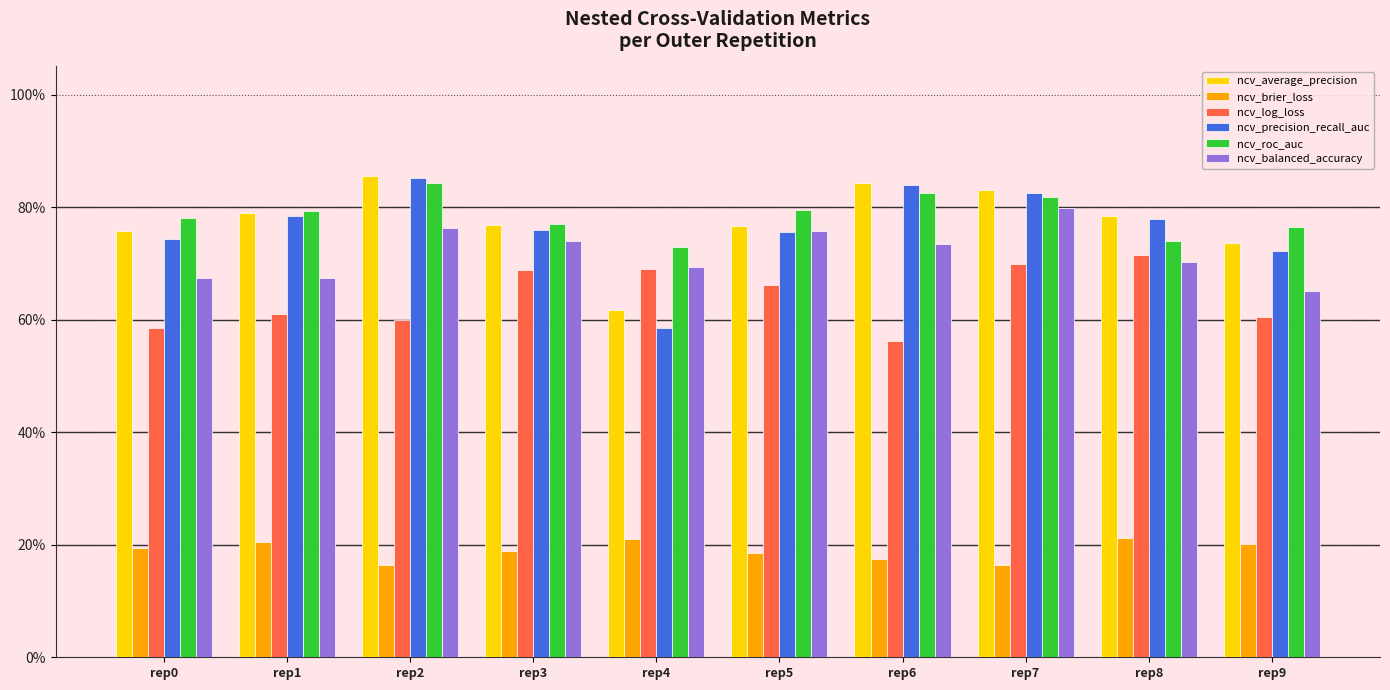

What are all the series names shown in the legend?

ncv_average_precision, ncv_brier_loss, ncv_log_loss, ncv_precision_recall_auc, ncv_roc_auc, ncv_balanced_accuracy